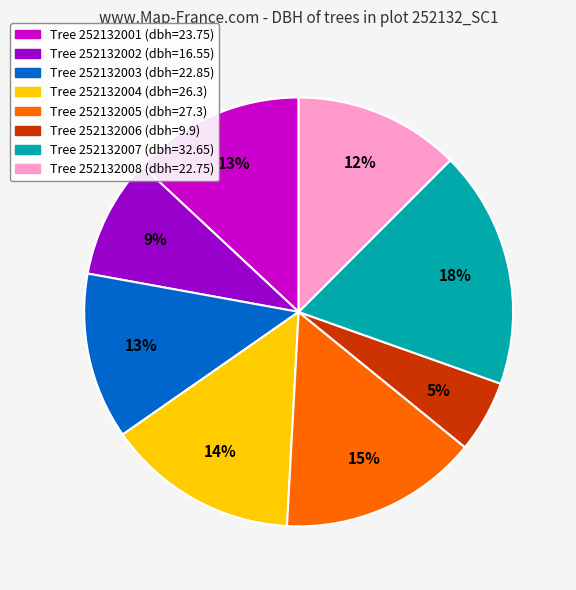

Is there any slice that represents more than half of the pie?

No